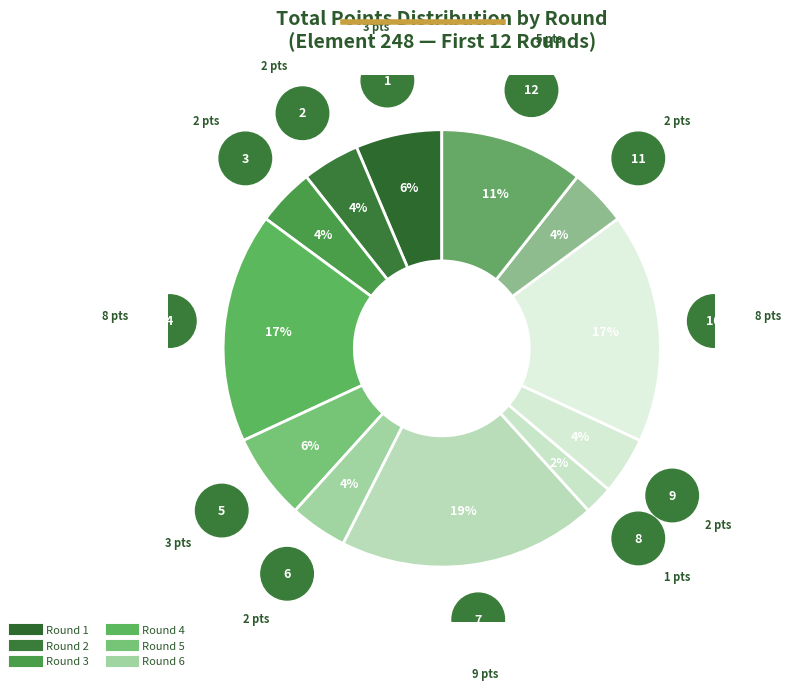

How many slices are in this pie chart?

12